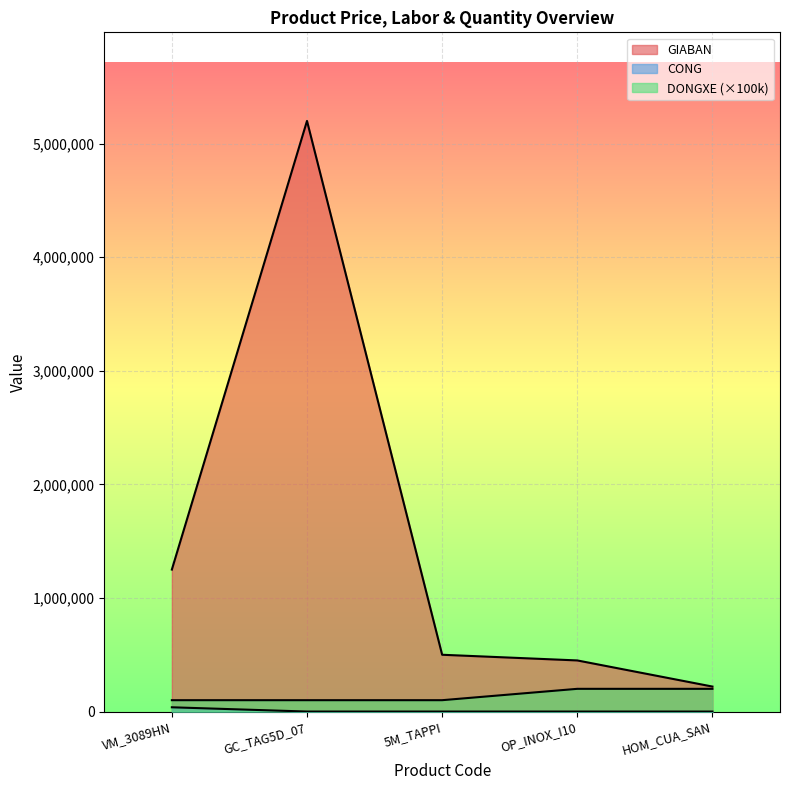

Reading left to right, extract all data points from this chart.

GIABAN: VM_3089HN=1250000	GC_TAG5D_07=5200000	5M_TAPPI=500000	OP_INOX_I10=450000	HOM_CUA_SAN=220000
CONG: VM_3089HN=37500	GC_TAG5D_07=0	5M_TAPPI=0	OP_INOX_I10=0	HOM_CUA_SAN=0
DONGXE: VM_3089HN=100000	GC_TAG5D_07=100000	5M_TAPPI=100000	OP_INOX_I10=200000	HOM_CUA_SAN=200000